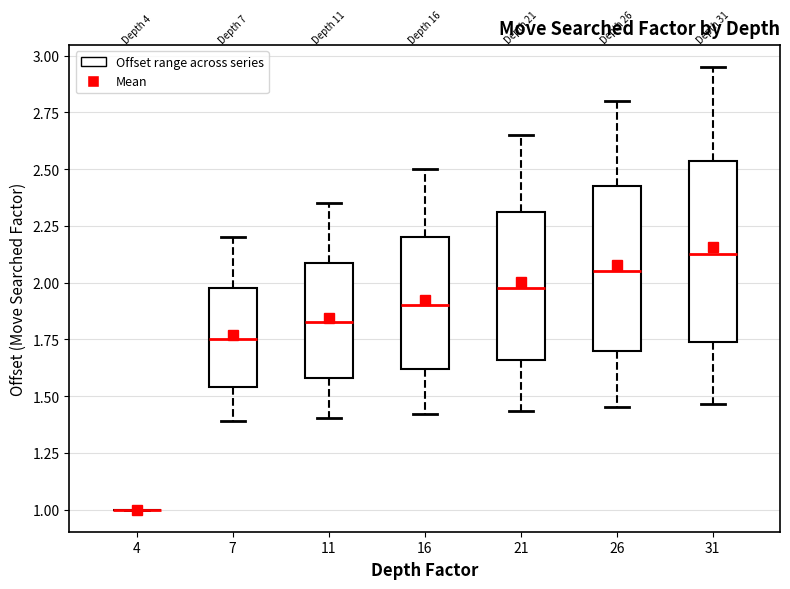

Reading left to right, transcribe this box plot: for each box, give where its median line is, the range the box spans, and where its two whiskers end, as read against the y-axis. The values are not printed on the chart, so give them approximately, as read against the axis.

4: box collapsed to a line at 1.00, whiskers 1.00 to 1.00
7: median 1.75, box 1.55 to 2.00, whiskers 1.40 to 2.20
11: median 1.85, box 1.60 to 2.10, whiskers 1.40 to 2.35
16: median 1.90, box 1.60 to 2.20, whiskers 1.40 to 2.50
21: median 2.00, box 1.65 to 2.30, whiskers 1.45 to 2.65
26: median 2.05, box 1.70 to 2.45, whiskers 1.45 to 2.80
31: median 2.15, box 1.75 to 2.55, whiskers 1.45 to 2.95